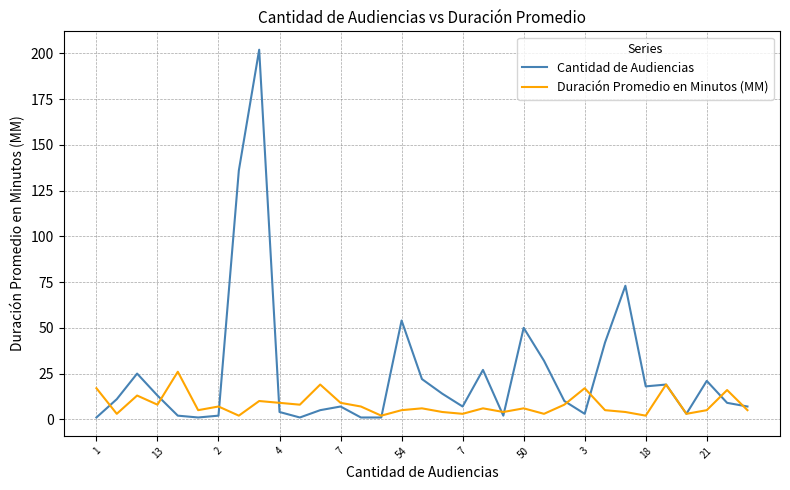

How many lines are shown in the chart?

2